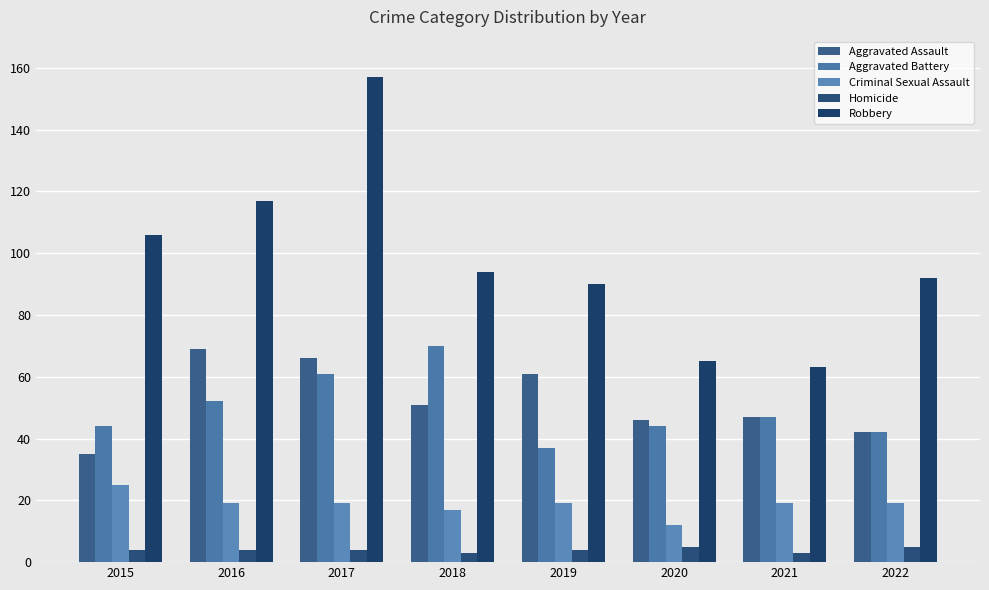

Count the number of data series in this chart.

5